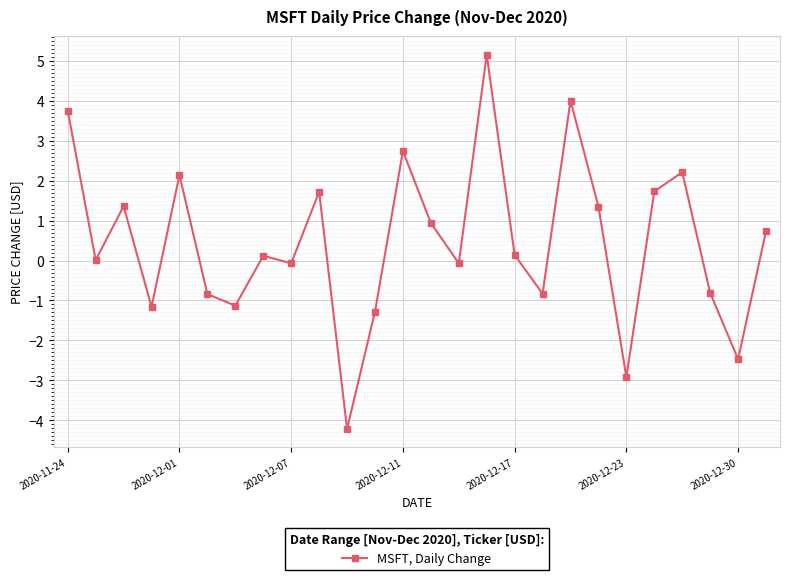

What is the difference between the maximum and minimum values?

9.4